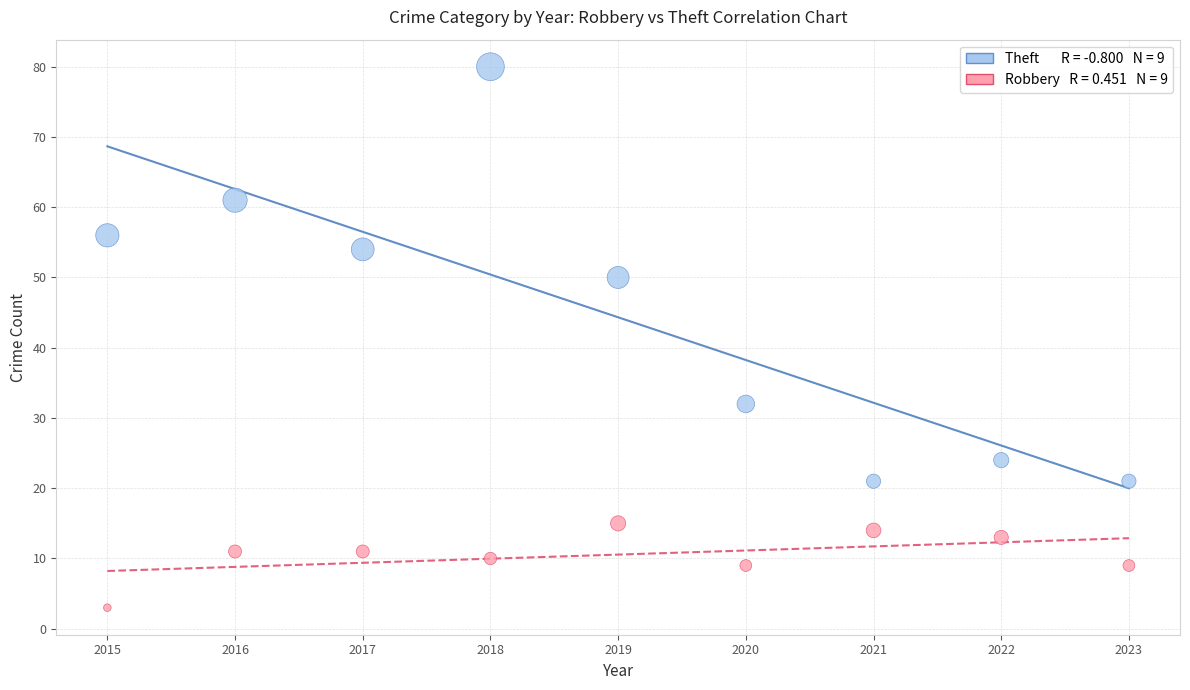

Across all data points, what is the range of X values (max minus min)?

8